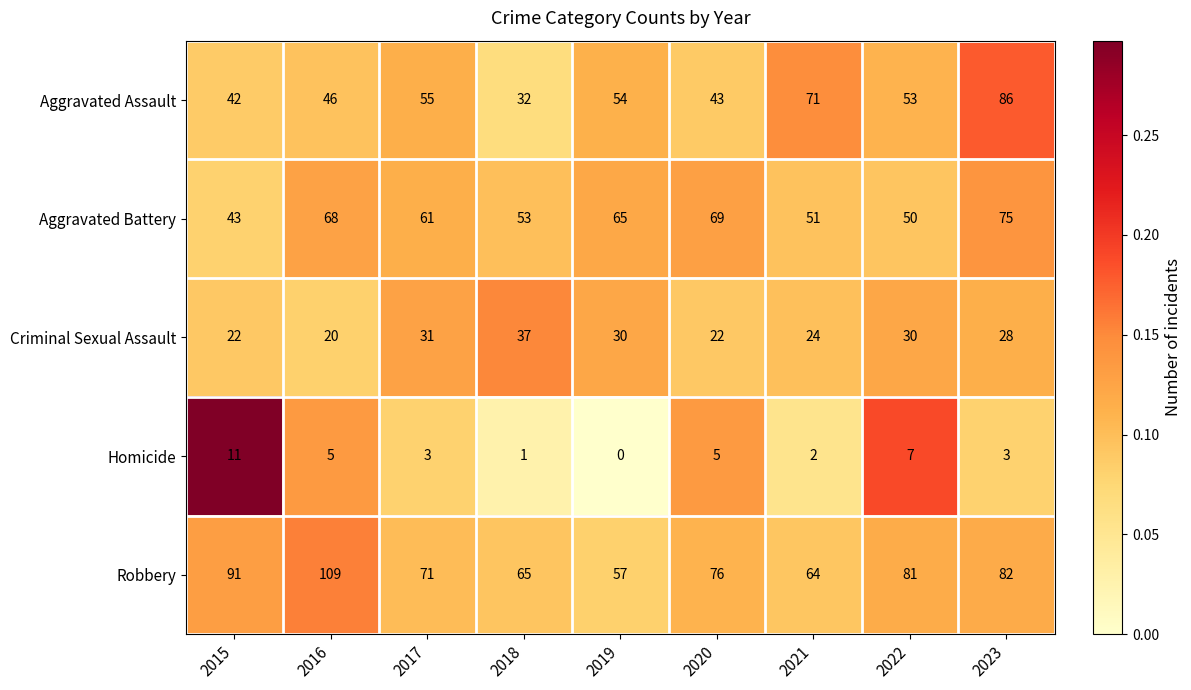

What is the total value across all series at 2021?

212